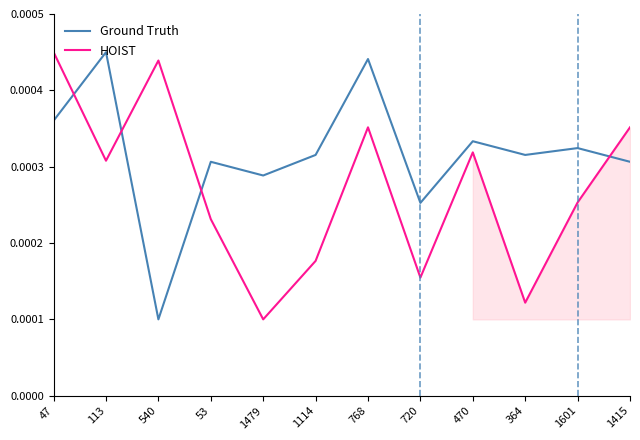

True or false: Ground Truth and HOIST intersect in this chart.

True